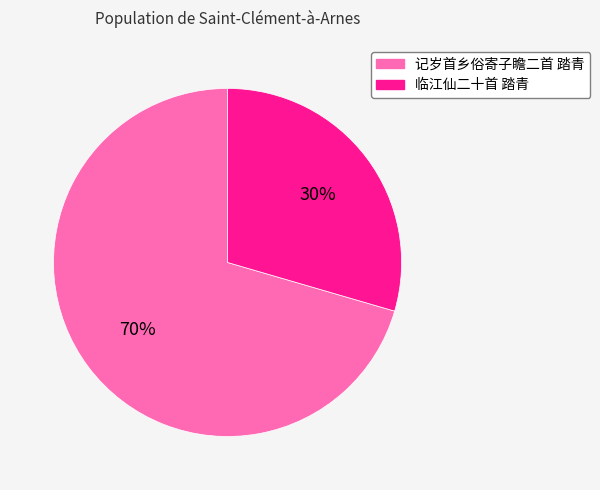

What is the smallest slice in the pie chart?

临江仙二十首 踏青